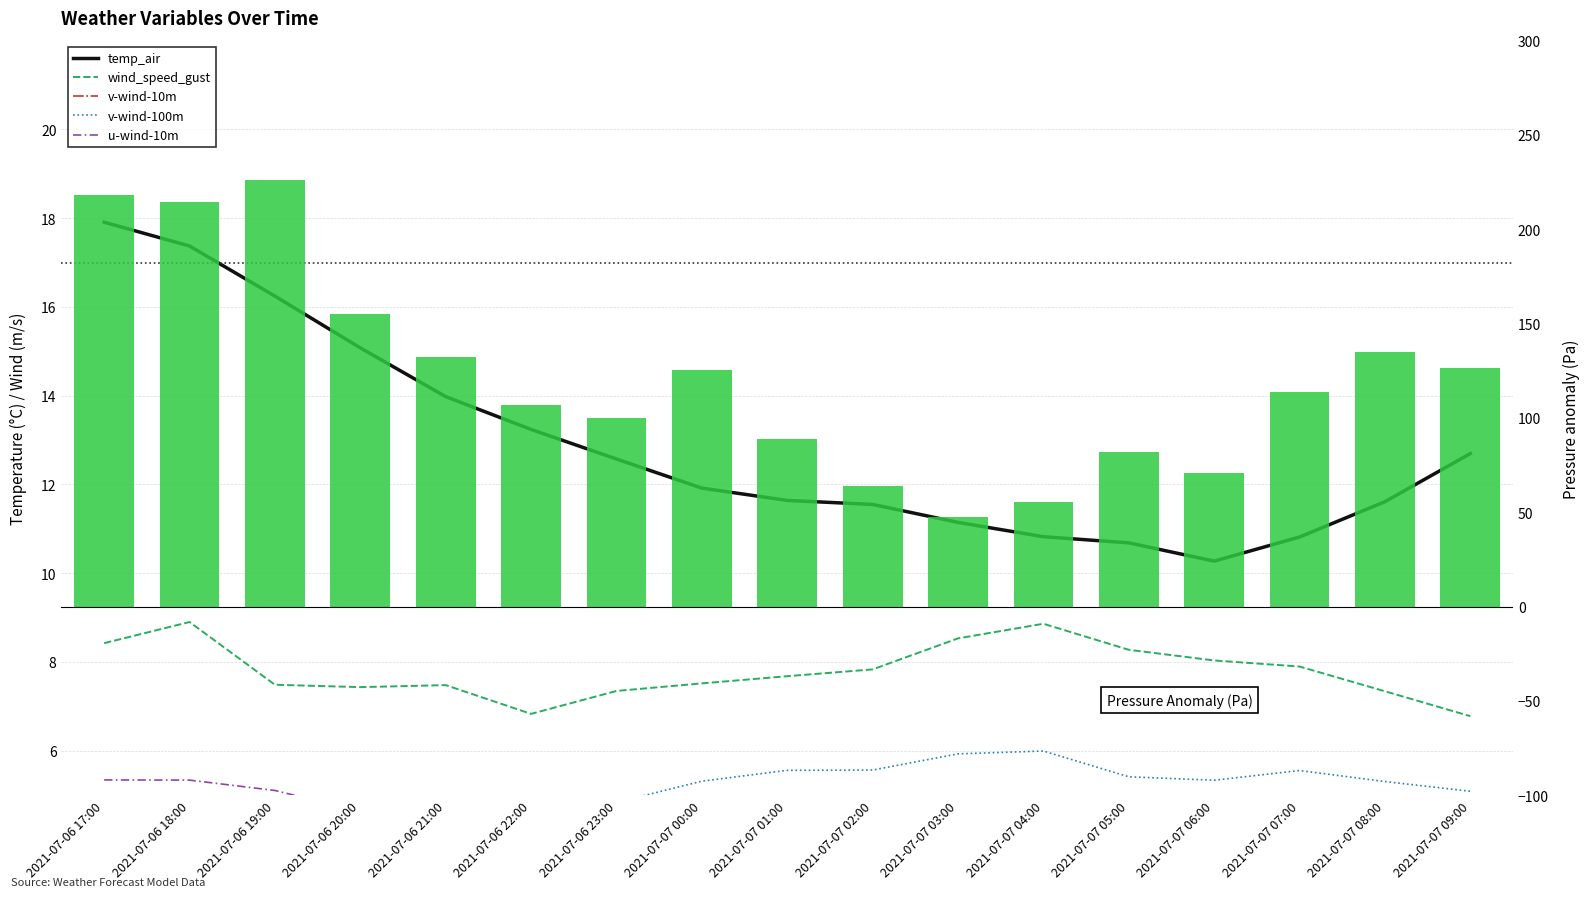

Reading right to left, extract all data points from this chart.

temp_air: 12.7	11.6	10.8	10.3	10.7	10.8	11.1	11.6	11.6	11.9	12.6	13.2	14.0	15.1	16.2	17.4	17.9
wind_speed_gust: 6.8	7.3	7.9	8.0	8.3	8.9	8.5	7.8	7.7	7.5	7.3	6.8	7.5	7.4	7.5	8.9	8.4
v-wind-10m: 4.5	4.5	4.7	4.0	4.2	4.6	4.6	4.5	4.6	4.6	4.4	3.7	2.9	3.0	2.9	2.6	3.1
v-wind-100m: 5.1	5.3	5.6	5.3	5.4	6.0	5.9	5.6	5.6	5.3	4.8	3.8	2.6	2.8	2.8	2.6	3.3
u-wind-10m: 3.2	3.5	4.0	3.9	4.1	4.2	3.8	3.4	3.3	3.3	3.2	3.2	3.5	4.6	5.1	5.3	5.3